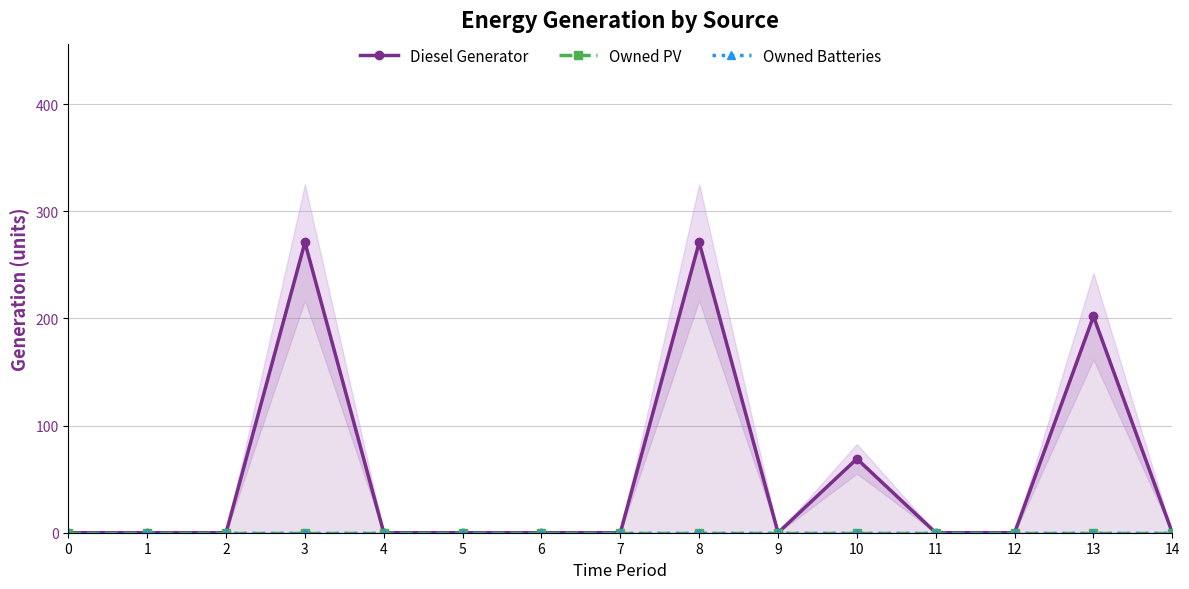

At which category is the sum across all series the highest?

3